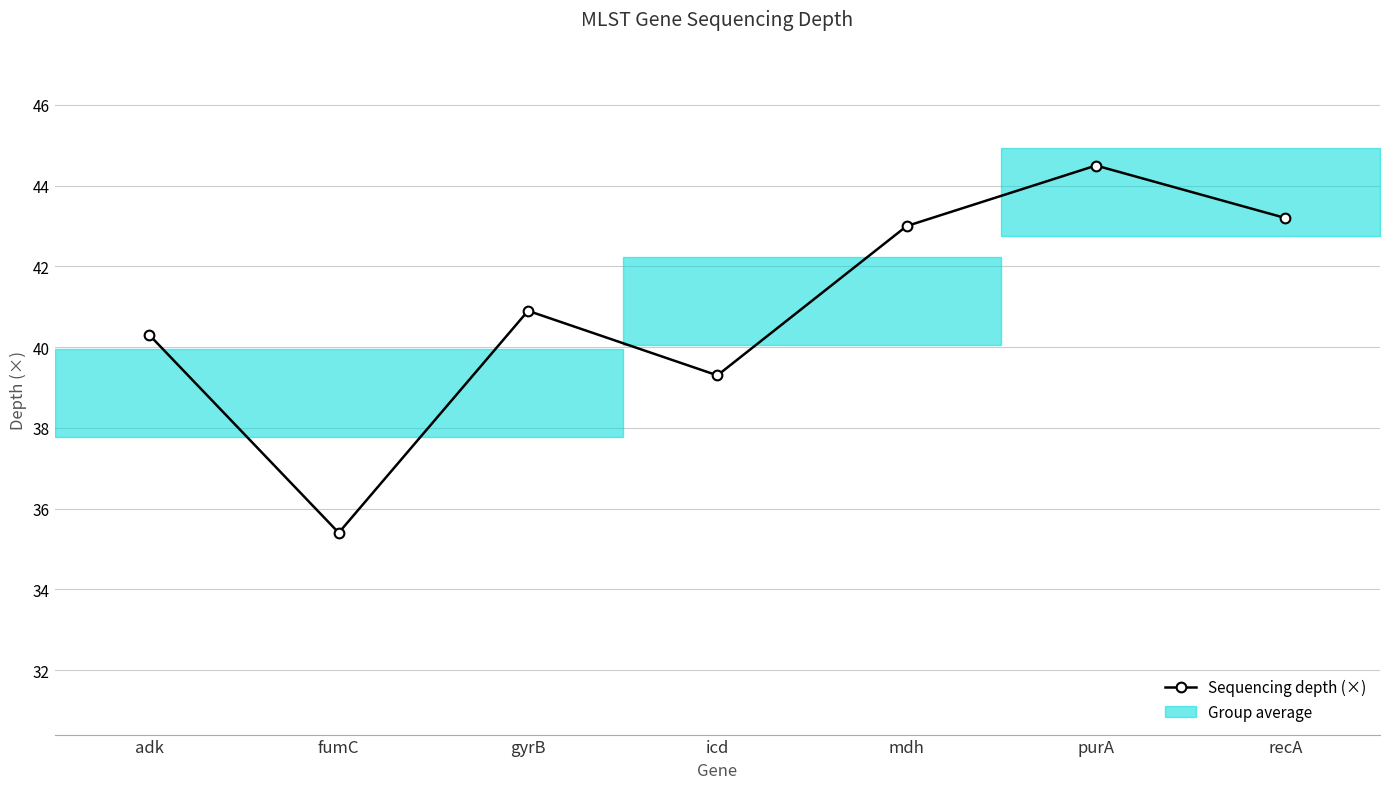

What is the minimum value shown in the chart?

35.4